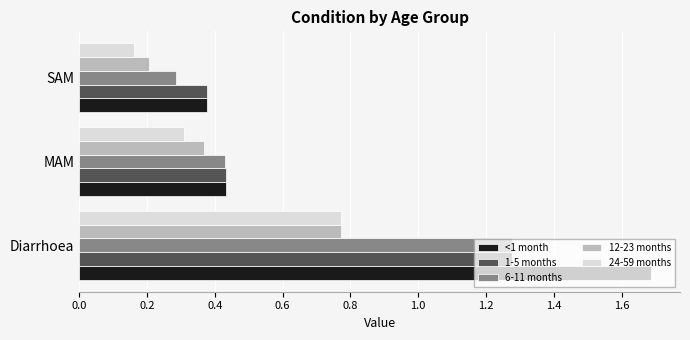

The value of 24-59 months at Diarrhoea is 0.5. True or false?

False